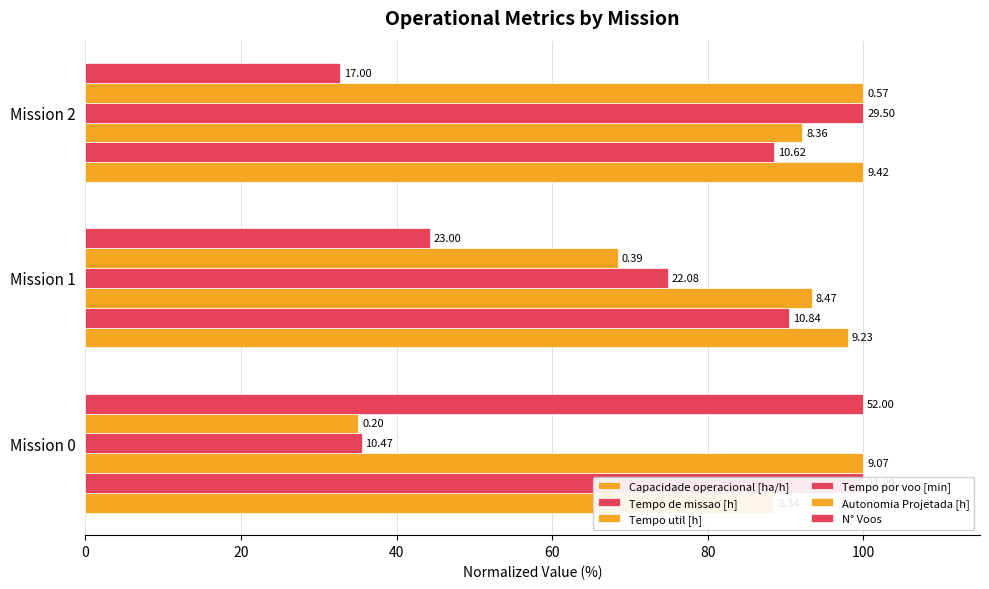

At how many categories does at least one series exceed 60?

3